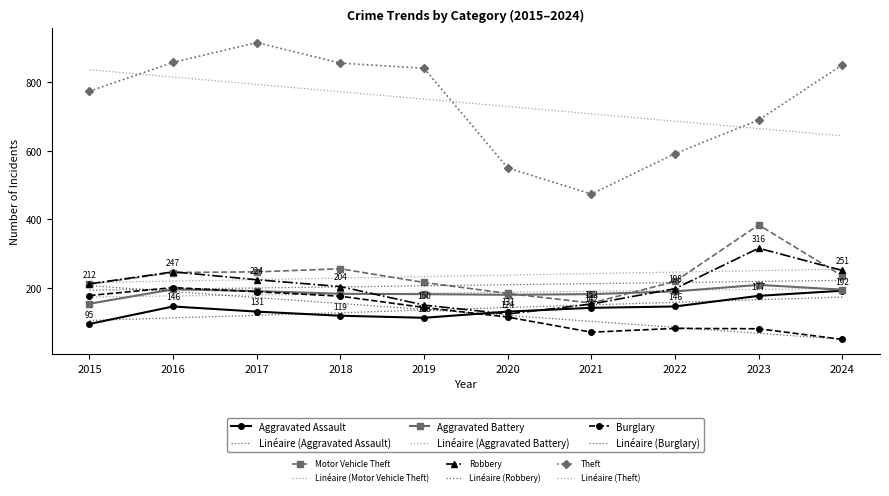

How many intersections are there between Aggravated Assault and Burglary?

1